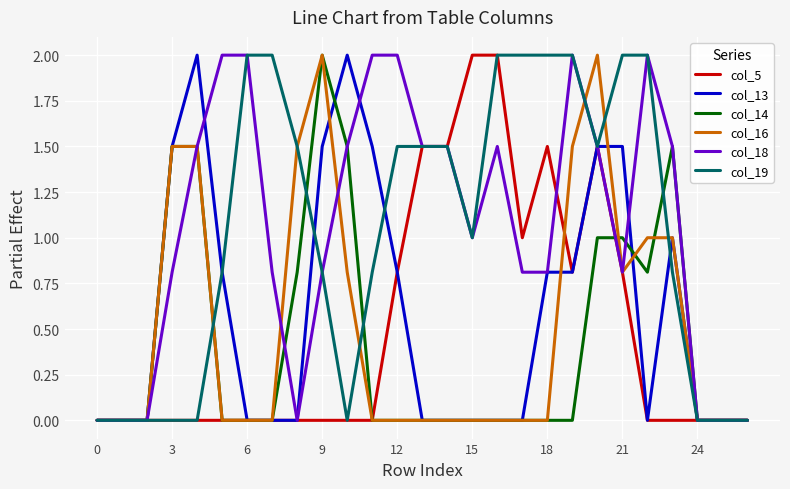

What is the maximum value shown in the chart?

2.0